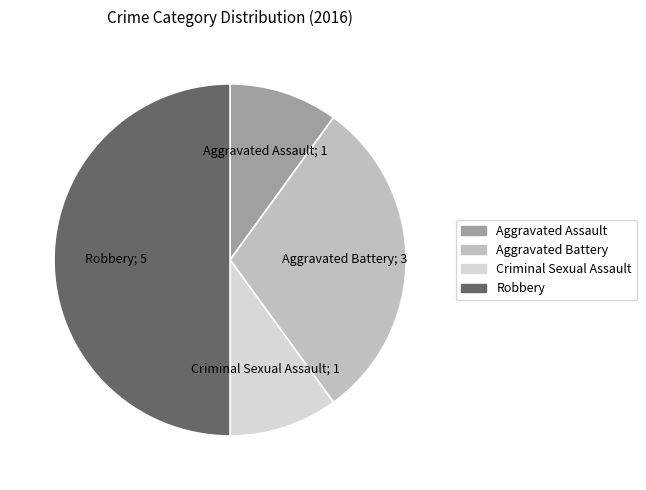

Approximately how many times larger is the value at Criminal Sexual Assault compared to Aggravated Battery?

0.3